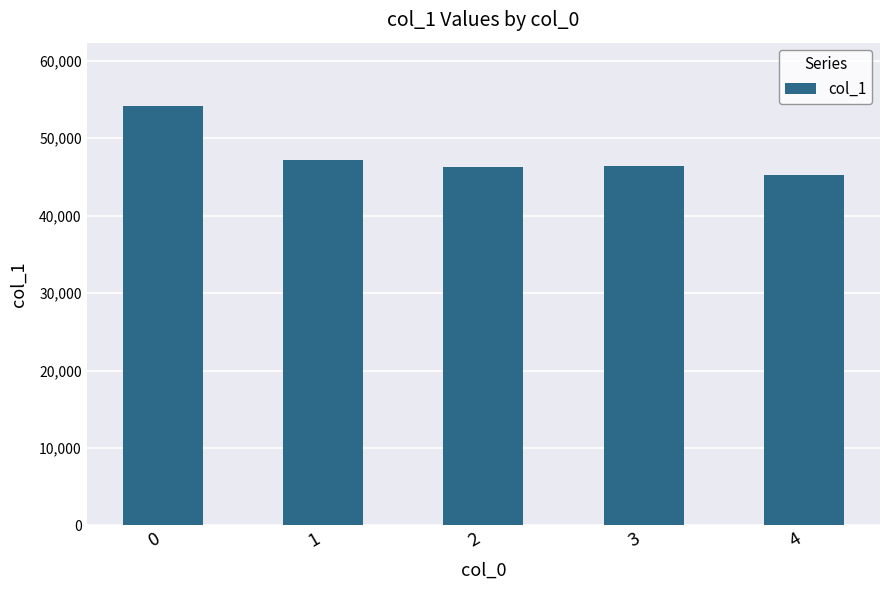

How many bars are there in total?

5